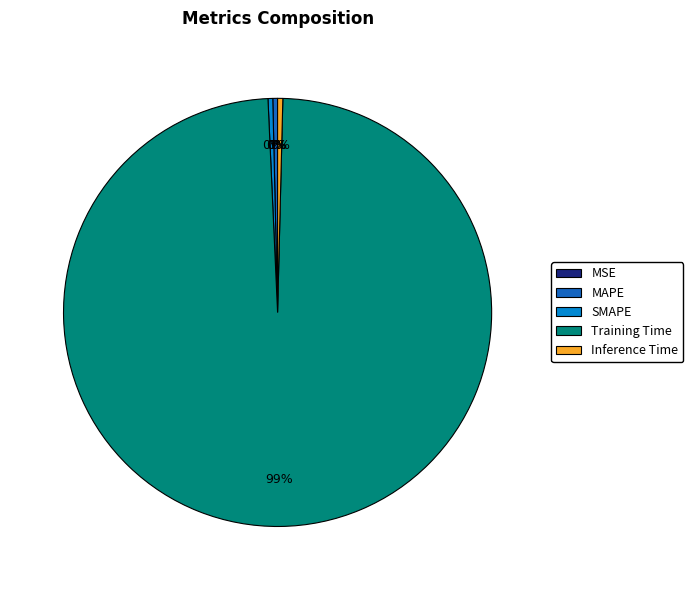

Do MAPE and Training Time together represent more than half of the pie?

Yes